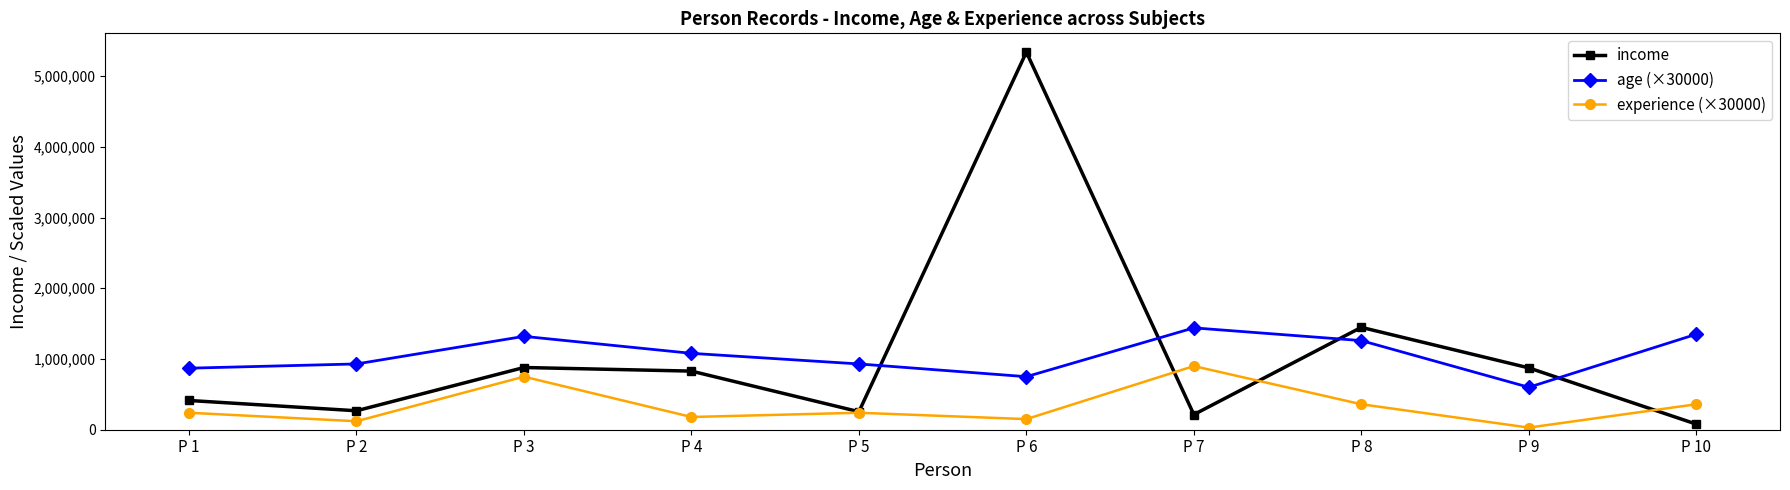

Which series has the widest spread of values?

income